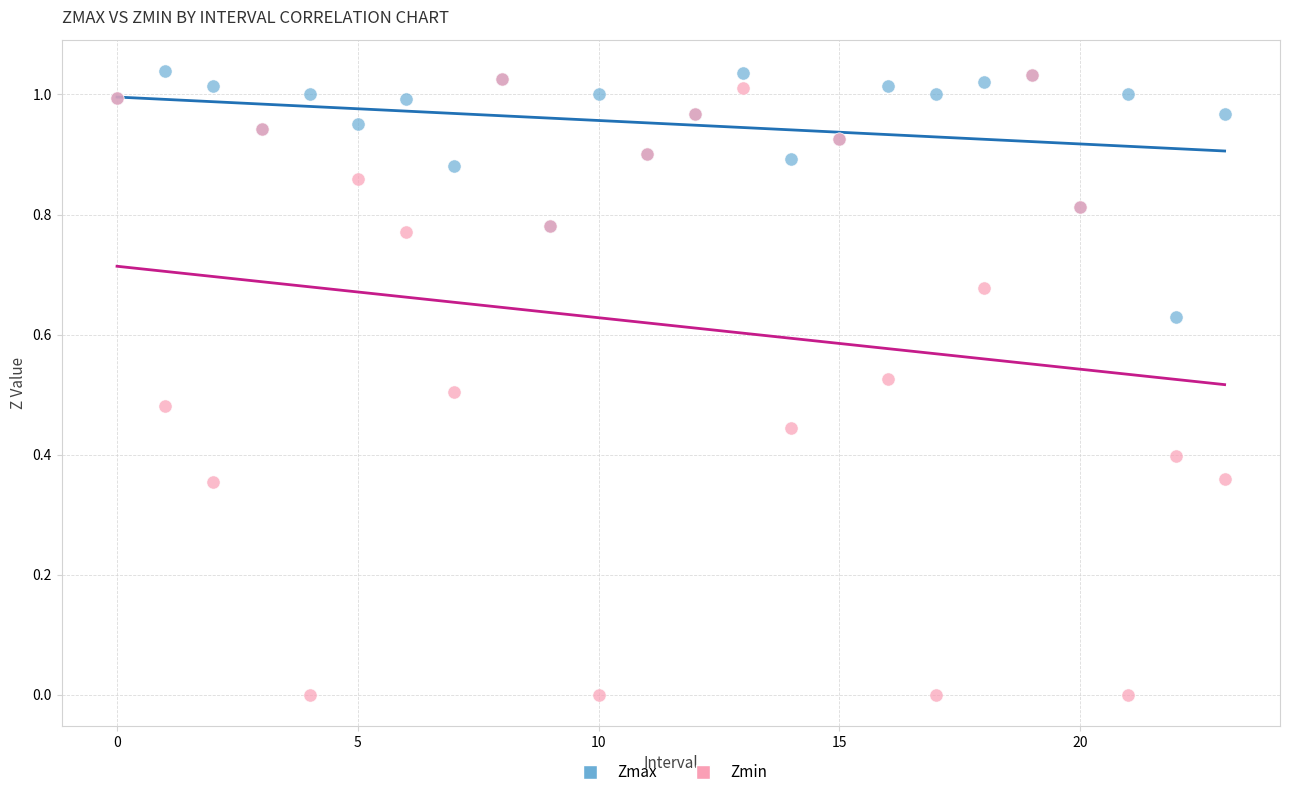

What are all the series names shown in the legend?

Zmax, Zmin